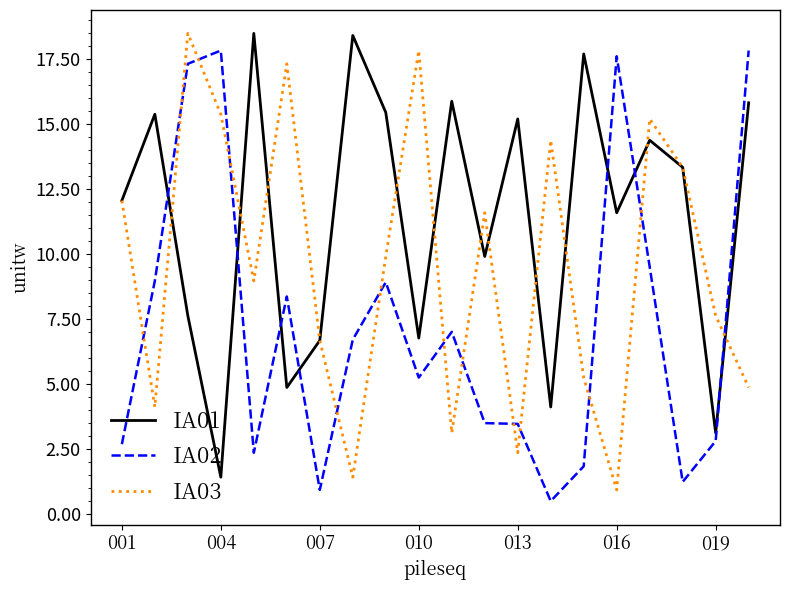

Rank the series by their average value, from highest to lowest.

IA01, IA03, IA02